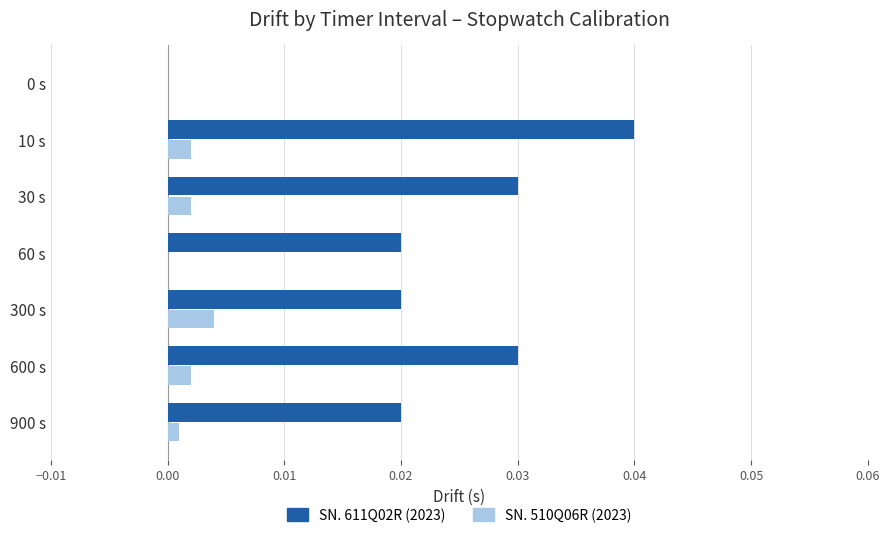

Is it true that SN. 510Q06R (2023) equals 0.0 at 300 s?

True